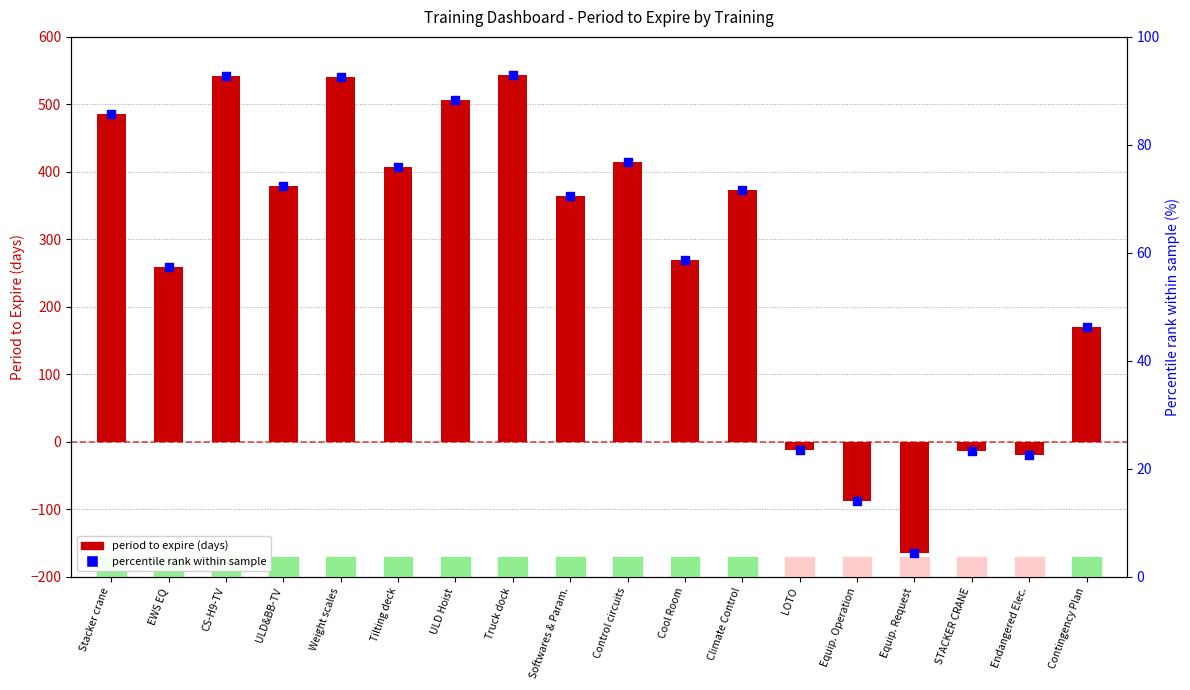

Which series has the widest spread of Y values?

period to expire (days)